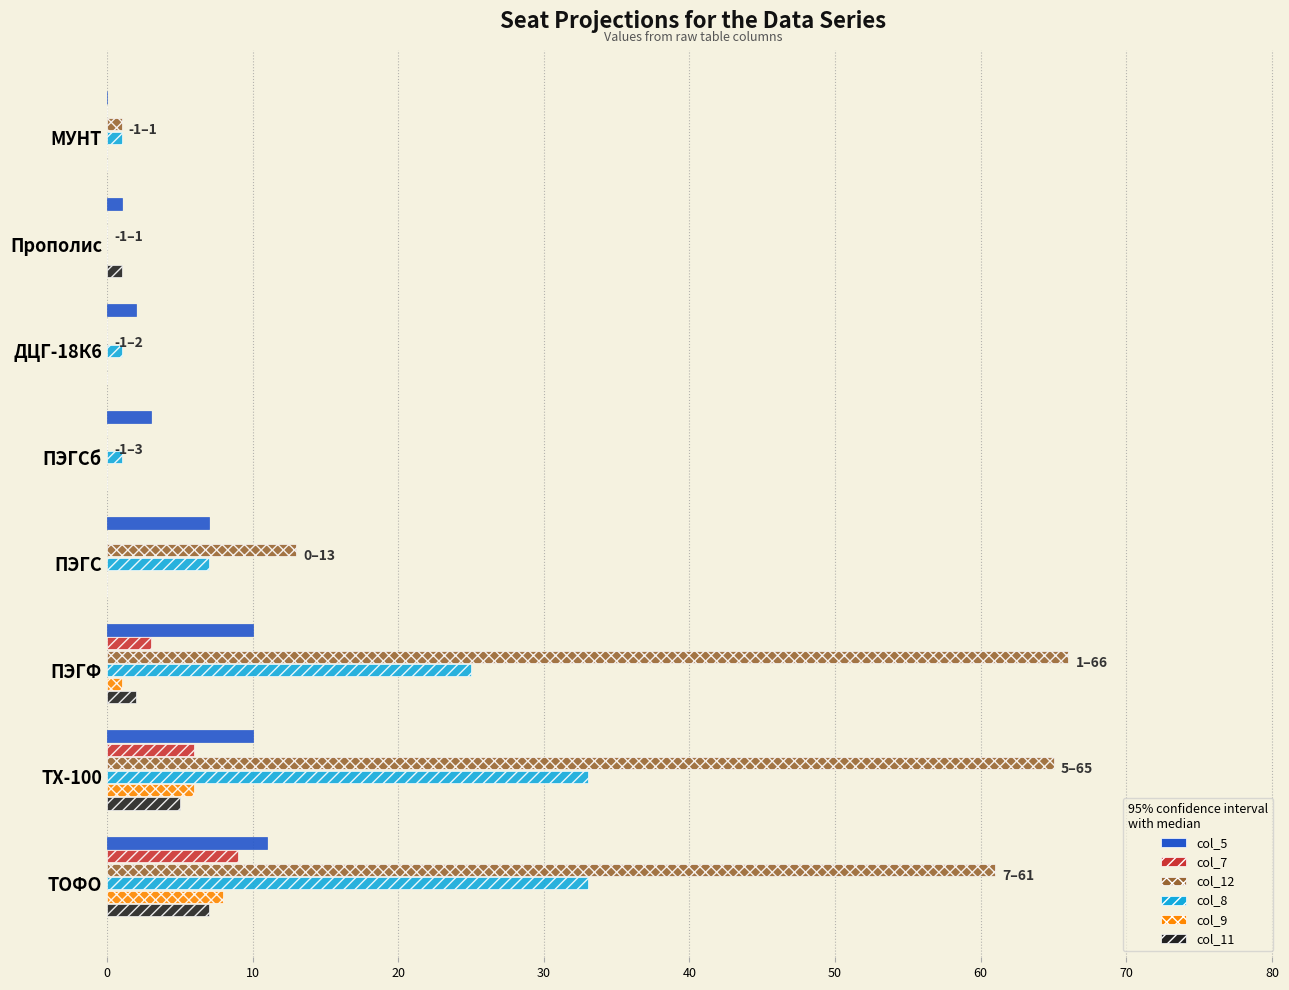

What is the total value across all series at ТХ-100?

125